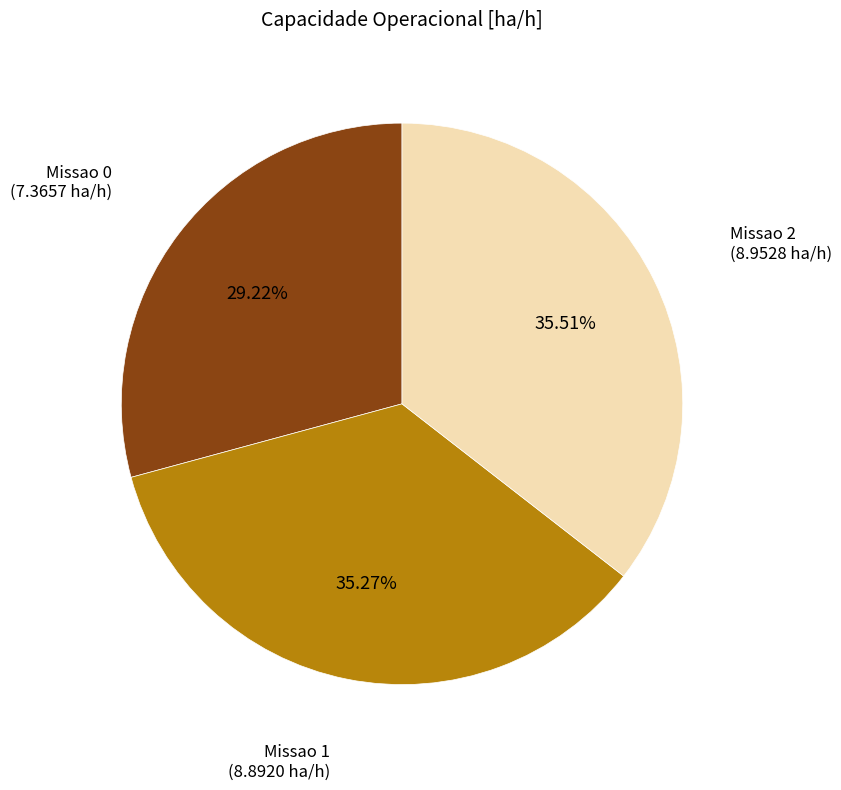

What is the ratio of the value at Missao 2 (8.9528 ha/h) to the value at Missao 1 (8.8920 ha/h)?

1.0